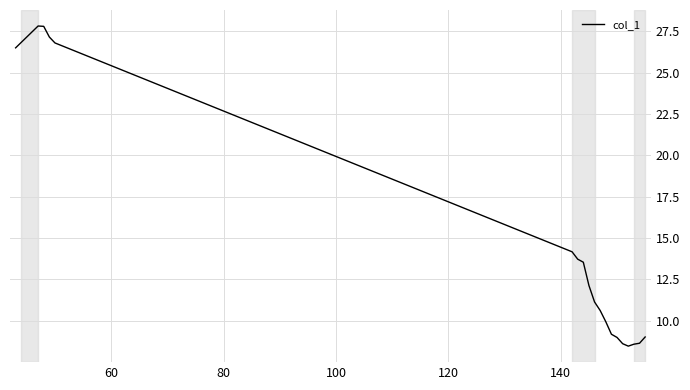

What is the difference between the maximum and minimum values?

19.3